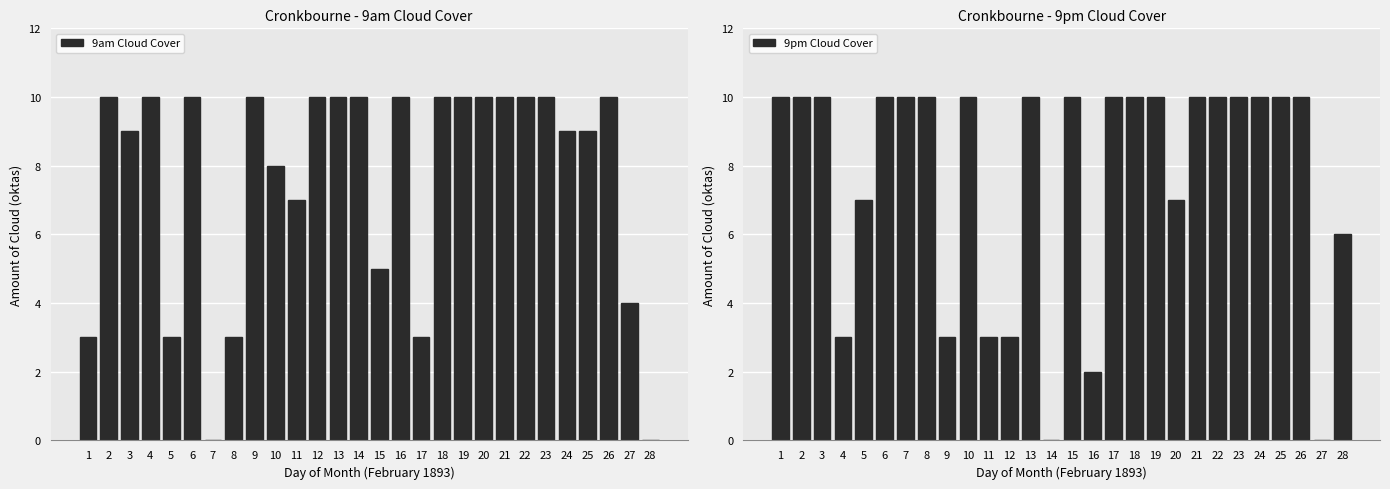

What is the total value across all series at 16?

12